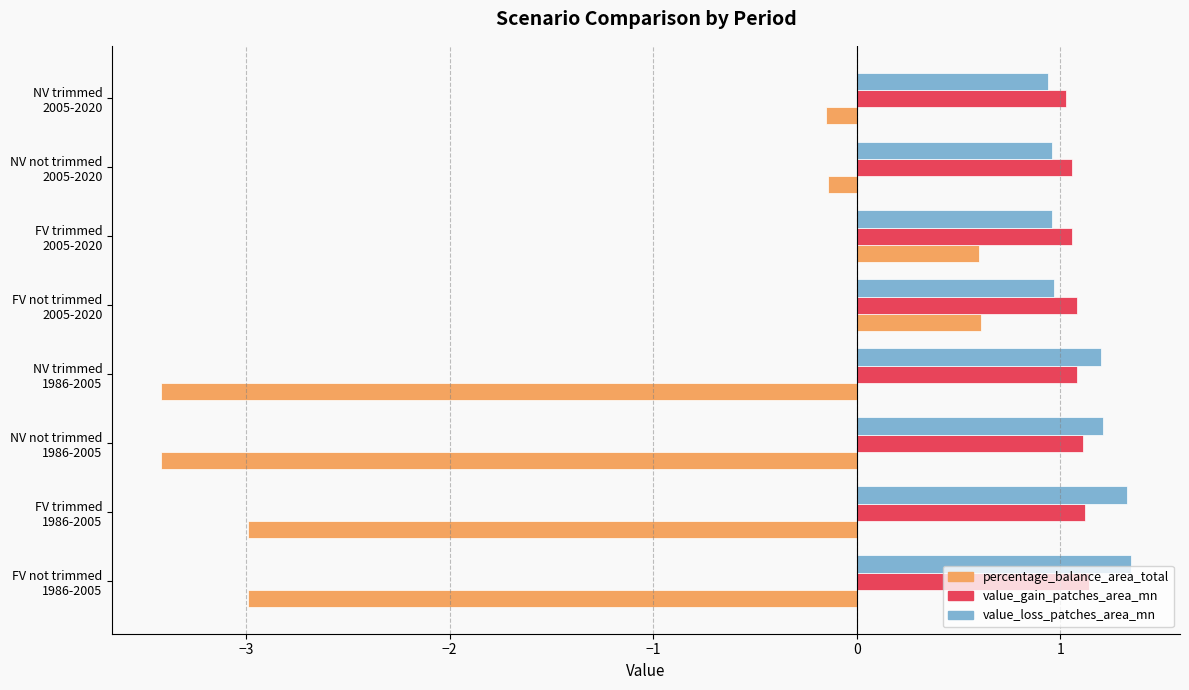

At how many categories does at least one series exceed 0?

8